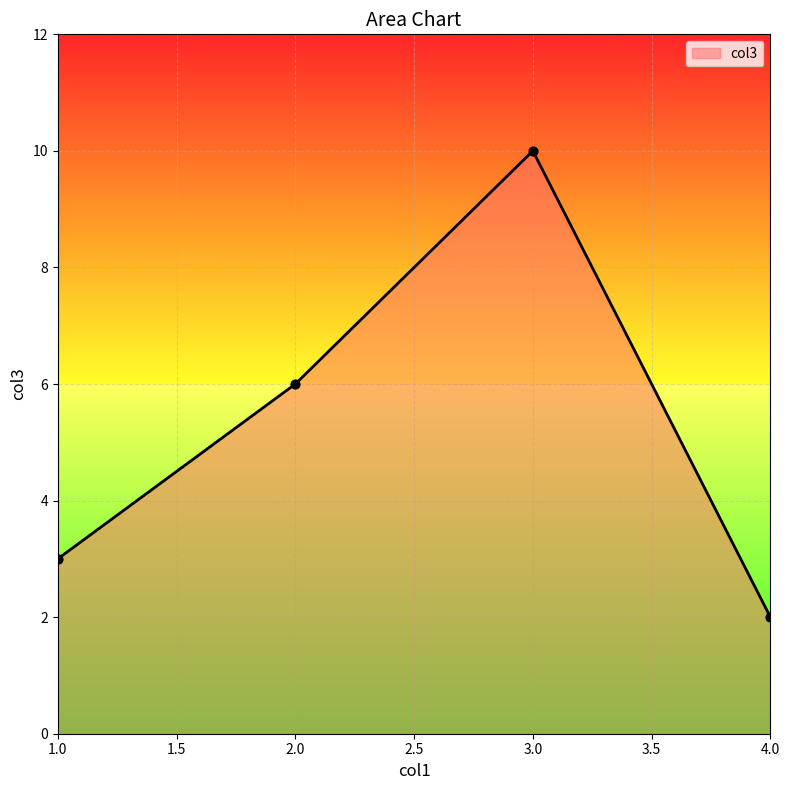

Which has a higher value, 4.0 or 2.0?

2.0